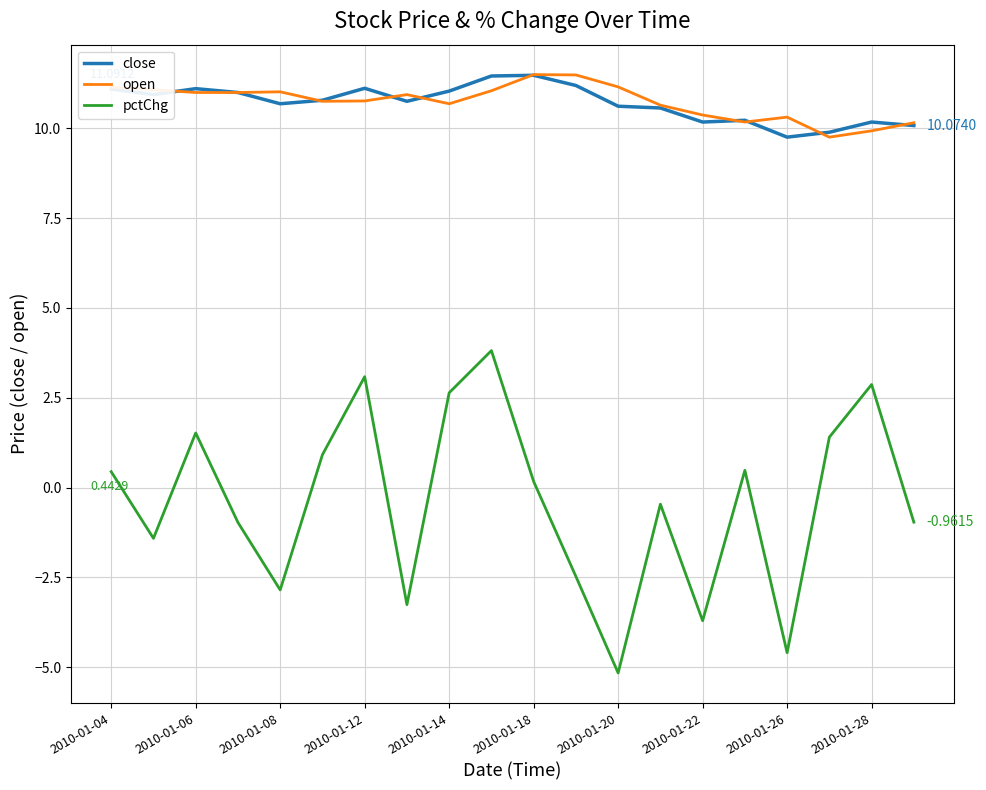

How many positive values does the pctChg series have?

10